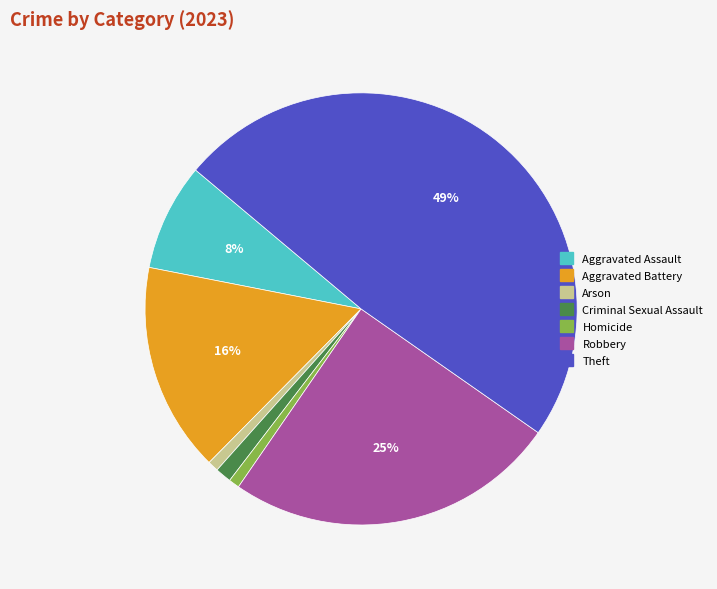

Count the number of slices in the pie.

7